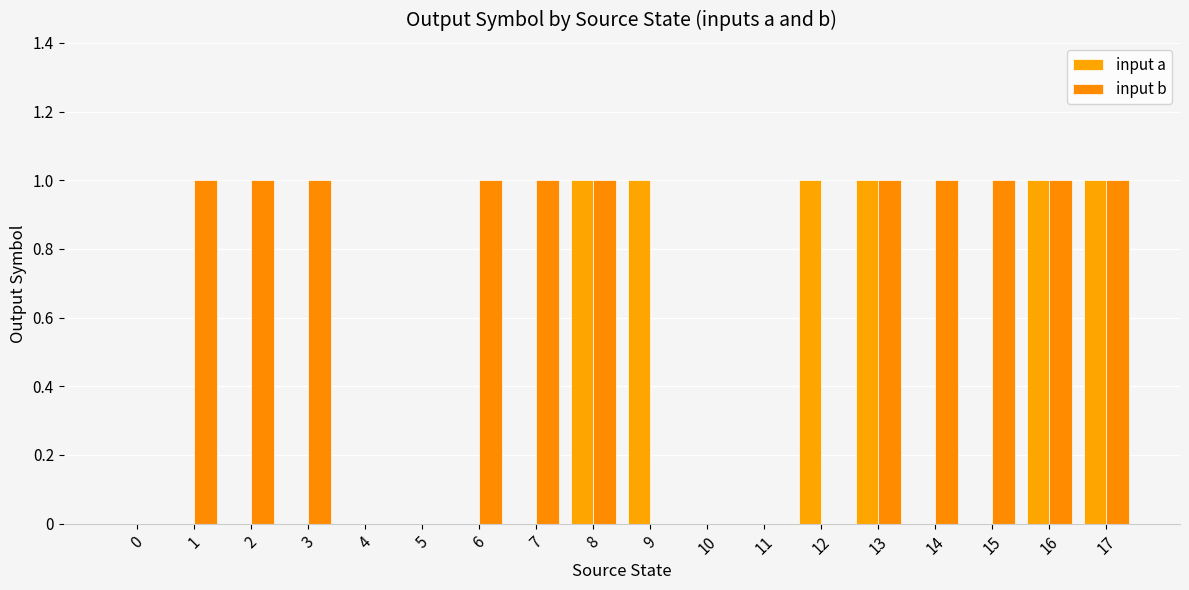

What are all the series names shown in the legend?

input a, input b